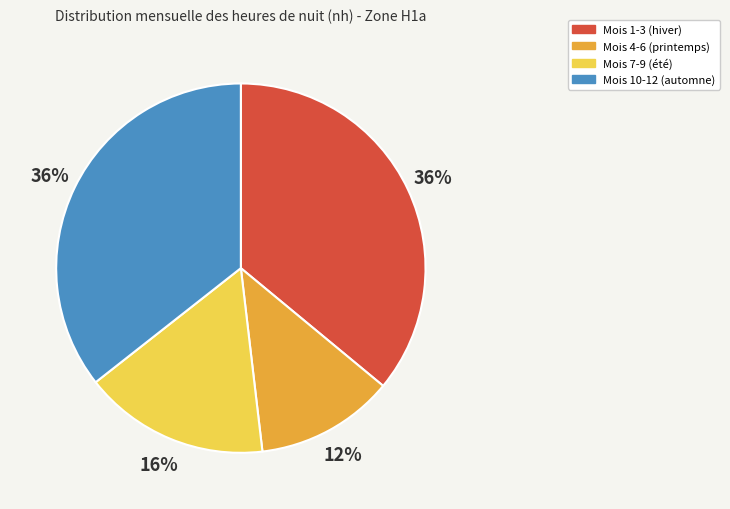

To the nearest percent, what is the average slice percentage?

25%